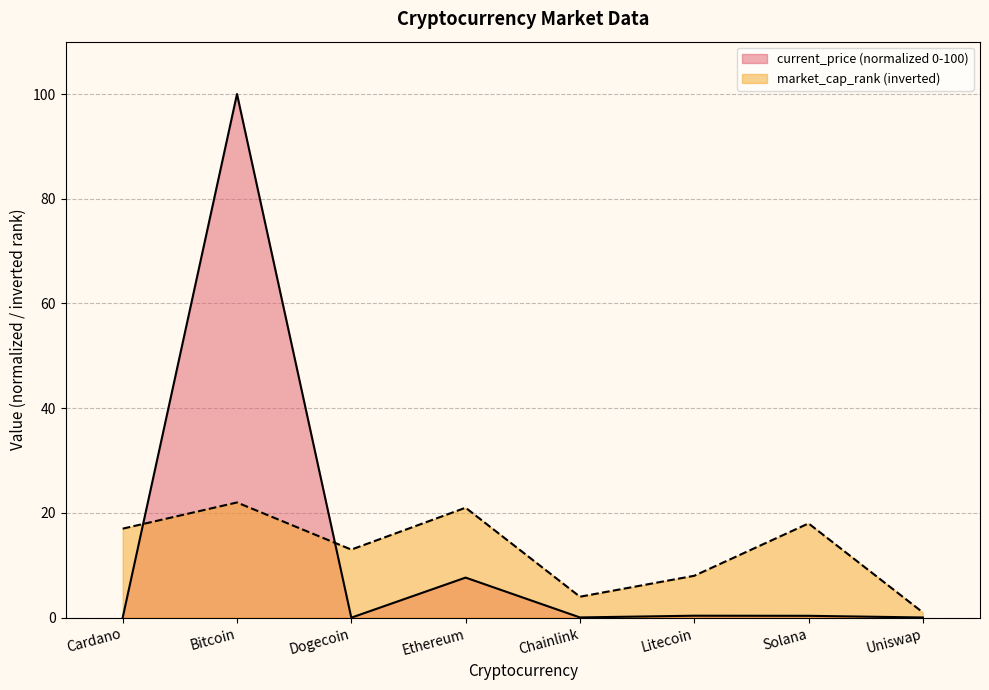

Which series has the largest total across all categories?

current_price